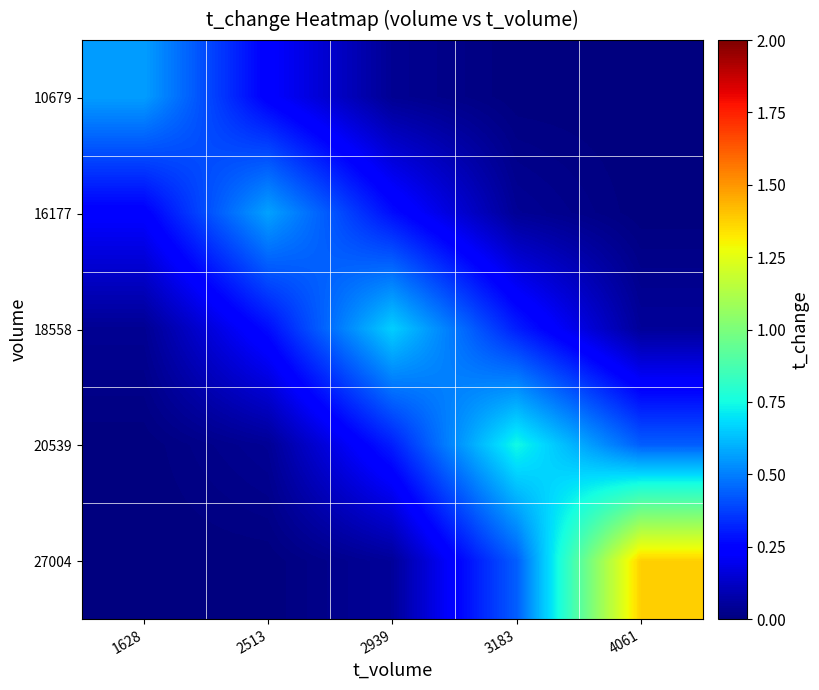

Reading left to right, transcribe all the data shown in this chart.

10679: 1628=0.6	2513=0.2	2939=0.0	3183=0.0	4061=0.0
16177: 1628=0.2	2513=0.6	2939=0.3	3183=0.0	4061=0.0
18558: 1628=0.0	2513=0.3	2939=0.7	3183=0.3	4061=0.0
20539: 1628=0.0	2513=0.0	2939=0.3	3183=0.7	4061=0.4
27004: 1628=0.0	2513=0.0	2939=0.0	3183=0.4	4061=1.4